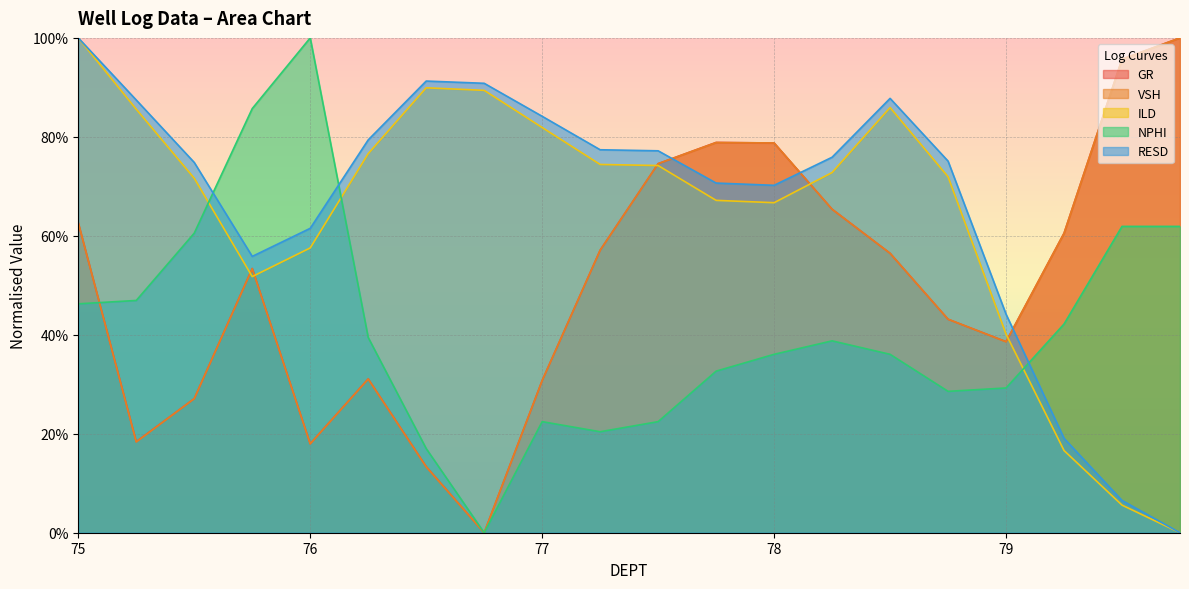

Reading right to left, what are all the values shown in this chart?

GR: 79.75=1.0	79.5=1.0	79.25=0.6	79.0=0.4	78.75=0.4	78.5=0.6	78.25=0.7	78.0=0.8	77.75=0.8	77.5=0.7	77.25=0.6	77.0=0.3	76.75=0.0	76.5=0.1	76.25=0.3	76.0=0.2	75.75=0.5	75.5=0.3	75.25=0.2	75.0=0.6
VSH: 79.75=1.0	79.5=1.0	79.25=0.6	79.0=0.4	78.75=0.4	78.5=0.6	78.25=0.7	78.0=0.8	77.75=0.8	77.5=0.7	77.25=0.6	77.0=0.3	76.75=0.0	76.5=0.1	76.25=0.3	76.0=0.2	75.75=0.5	75.5=0.3	75.25=0.2	75.0=0.6
ILD: 79.75=0.0	79.5=0.1	79.25=0.2	79.0=0.4	78.75=0.7	78.5=0.9	78.25=0.7	78.0=0.7	77.75=0.7	77.5=0.7	77.25=0.7	77.0=0.8	76.75=0.9	76.5=0.9	76.25=0.8	76.0=0.6	75.75=0.5	75.5=0.7	75.25=0.9	75.0=1.0
NPHI: 79.75=0.6	79.5=0.6	79.25=0.4	79.0=0.3	78.75=0.3	78.5=0.4	78.25=0.4	78.0=0.4	77.75=0.3	77.5=0.2	77.25=0.2	77.0=0.2	76.75=0.0	76.5=0.2	76.25=0.4	76.0=1.0	75.75=0.9	75.5=0.6	75.25=0.5	75.0=0.5
RESD: 79.75=0.0	79.5=0.1	79.25=0.2	79.0=0.4	78.75=0.8	78.5=0.9	78.25=0.8	78.0=0.7	77.75=0.7	77.5=0.8	77.25=0.8	77.0=0.8	76.75=0.9	76.5=0.9	76.25=0.8	76.0=0.6	75.75=0.6	75.5=0.7	75.25=0.9	75.0=1.0